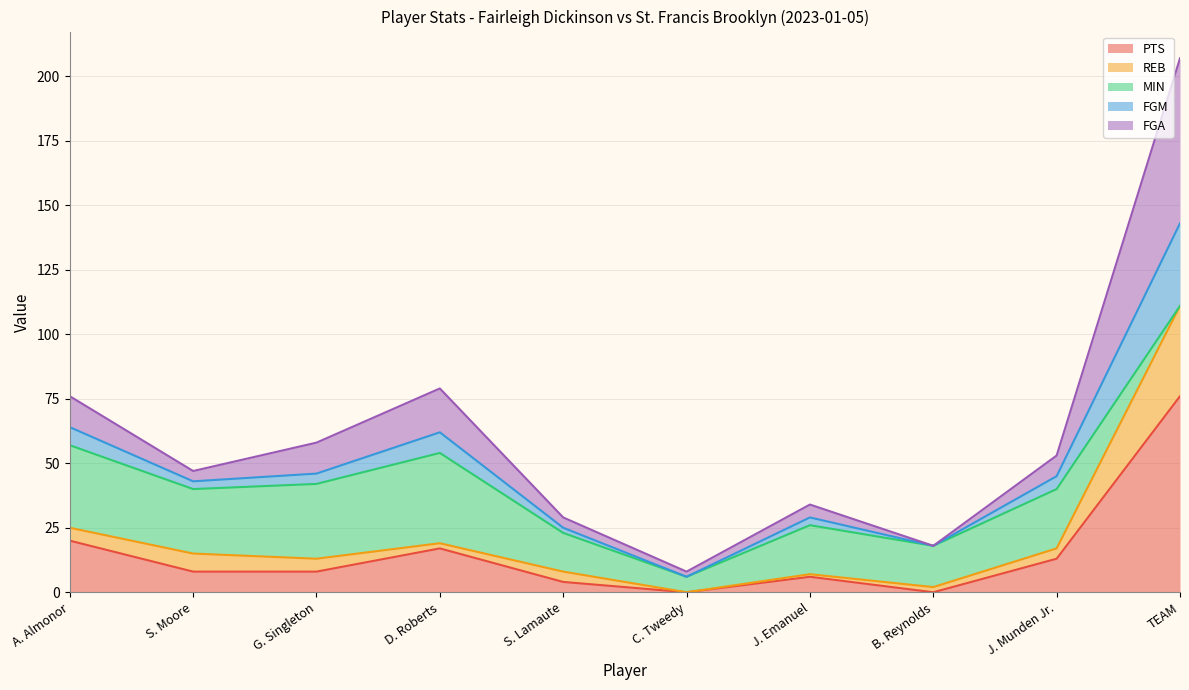

At how many categories does at least one series exceed 5?

10